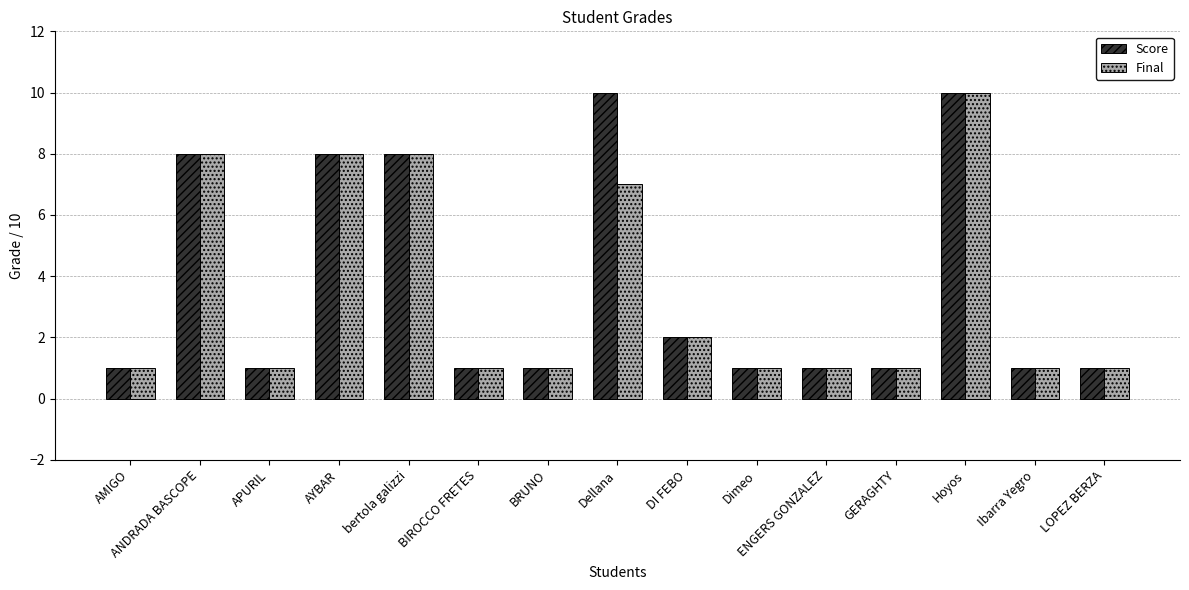

What is the sum of the Final values at AMIGO and bertola galizzi?

9